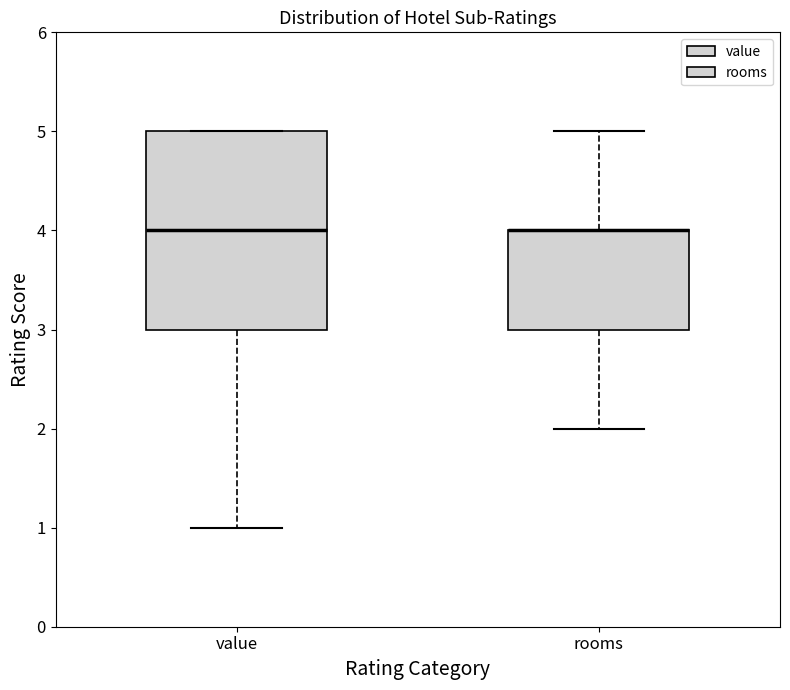

Reading left to right, transcribe this box plot: for each box, give where its median line is, the range the box spans, and where its two whiskers end, as read against the y-axis. The values are not printed on the chart, so give them approximately, as read against the axis.

value: median 4, box 3 to 5, whiskers 1 to 5
rooms: median 4 (drawn on the box's upper edge), box 3 to 4, whiskers 2 to 5